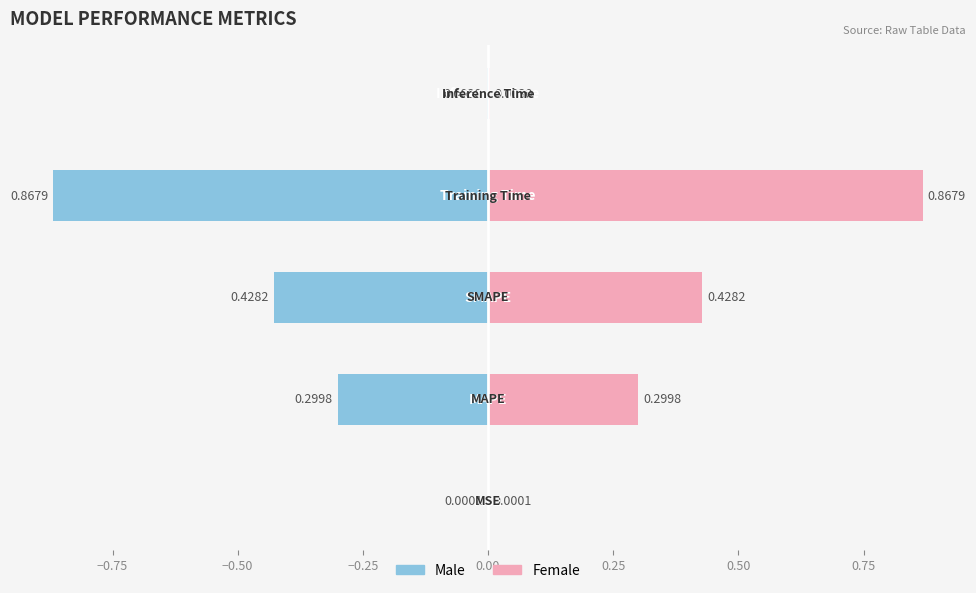

Reading left to right, transcribe all the data shown in this chart.

Left: -0.0	-0.3	-0.4	-0.9	-0.0
Right: 0.0	0.3	0.4	0.9	0.0